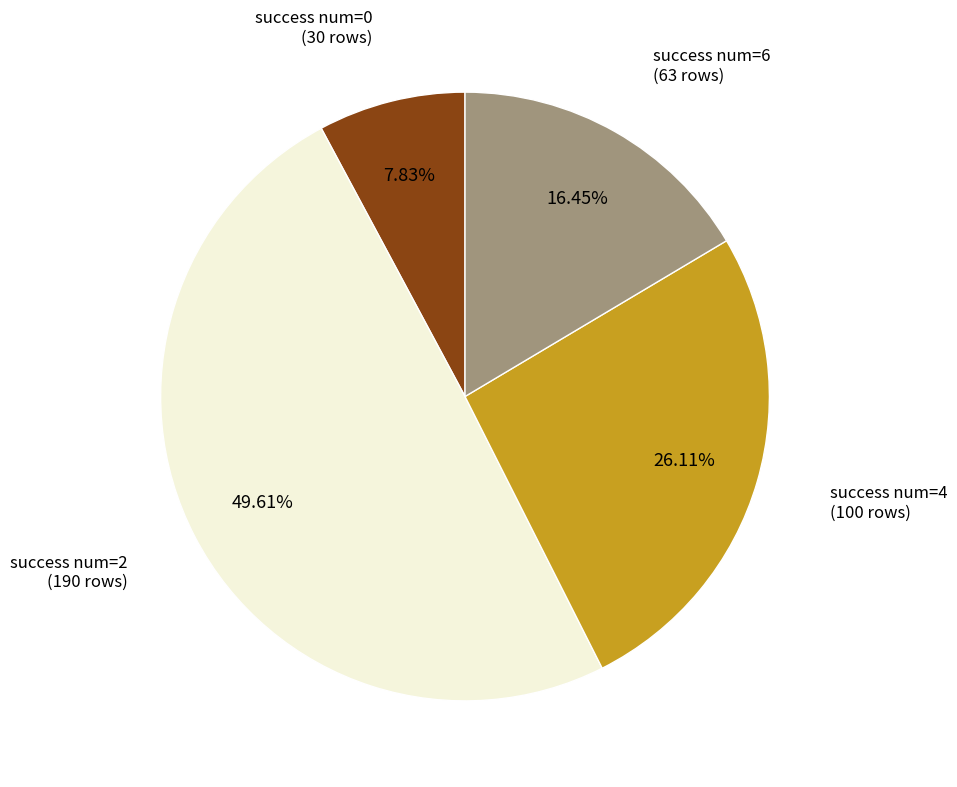

How many slices are in this pie chart?

4